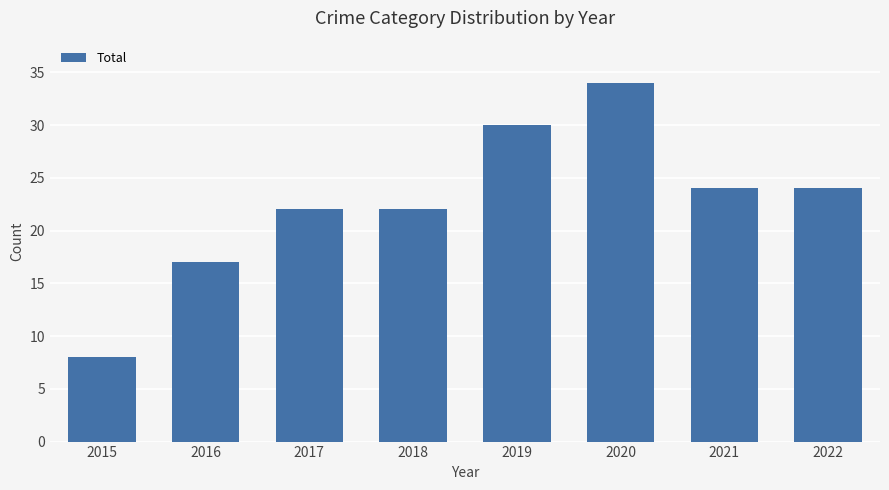

Read the value at 2019.

30